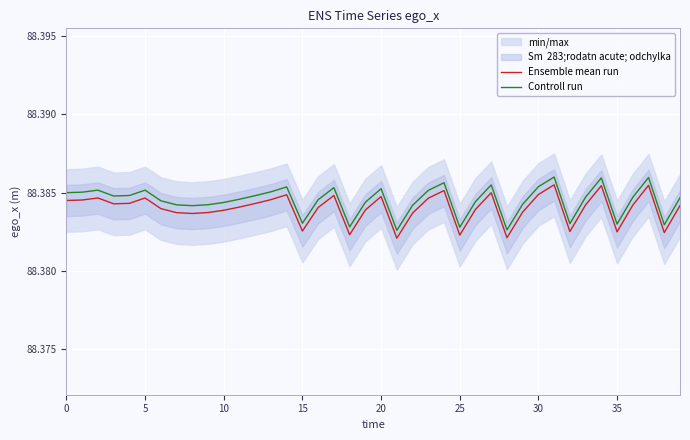

Reading left to right, transcribe all the data shown in this chart.

Ensemble mean run: 88.4	88.4	88.4	88.4	88.4	88.4	88.4	88.4	88.4	88.4	88.4	88.4	88.4	88.4	88.4	88.4	88.4	88.4	88.4	88.4	88.4	88.4	88.4	88.4	88.4	88.4	88.4	88.4	88.4	88.4	88.4	88.4	88.4	88.4	88.4	88.4	88.4	88.4	88.4	88.4
Controll run: 88.4	88.4	88.4	88.4	88.4	88.4	88.4	88.4	88.4	88.4	88.4	88.4	88.4	88.4	88.4	88.4	88.4	88.4	88.4	88.4	88.4	88.4	88.4	88.4	88.4	88.4	88.4	88.4	88.4	88.4	88.4	88.4	88.4	88.4	88.4	88.4	88.4	88.4	88.4	88.4